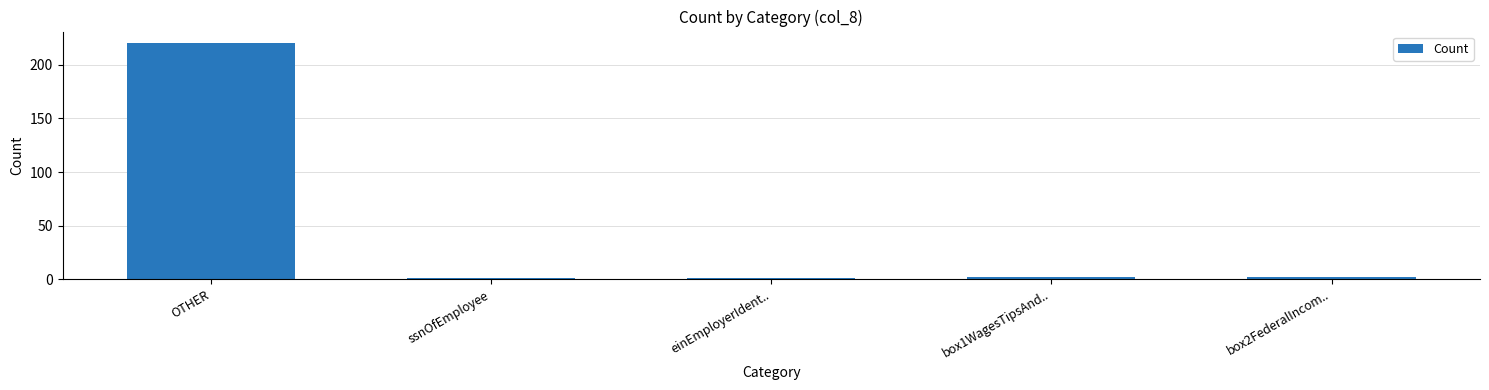

Does the chart contain stacked bars?

No